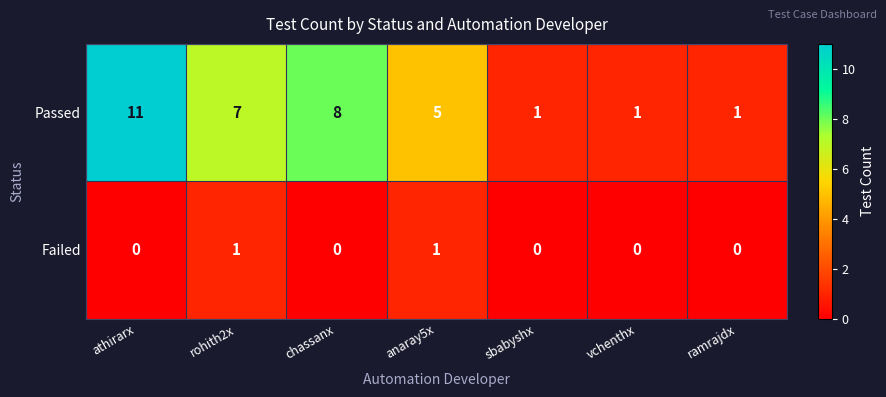

At which category is the sum across all series the highest?

athirarx